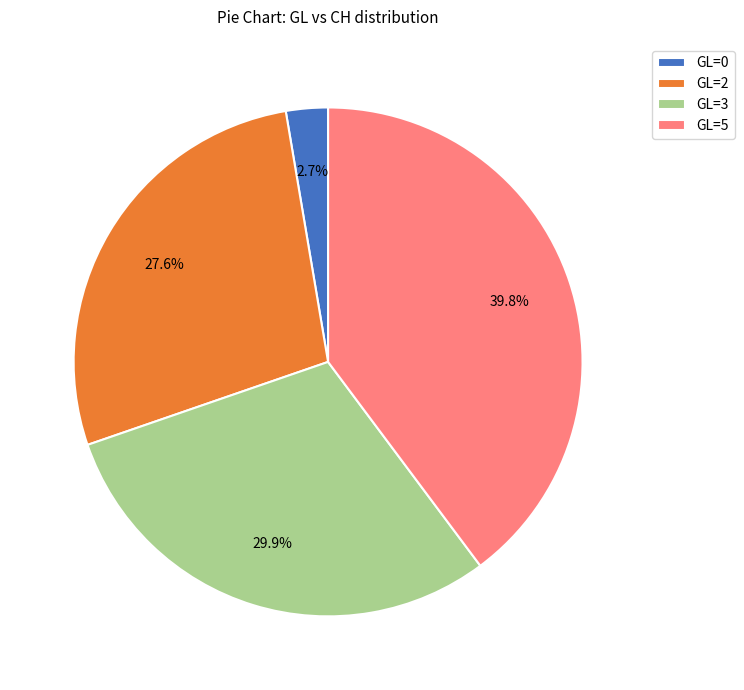

What is the largest slice in the pie chart?

GL=5